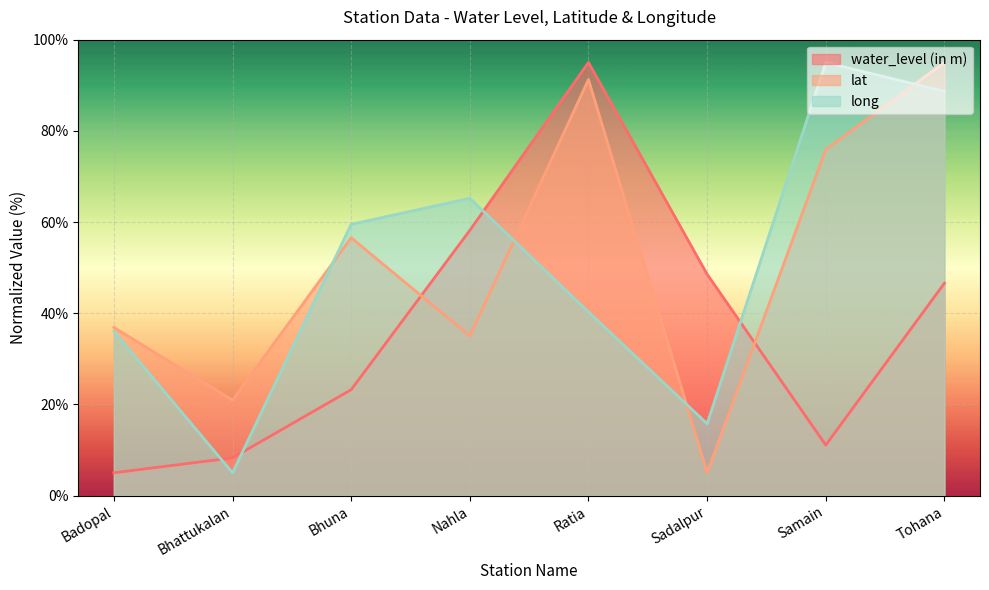

At which label is lat closest to 50?

Bhuna